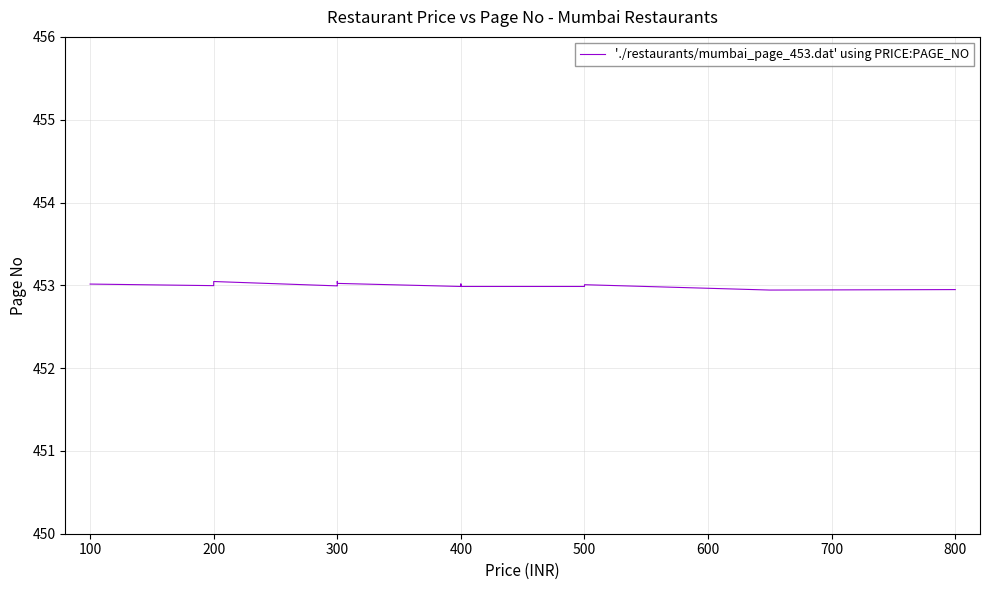

How many lines are shown in the chart?

1